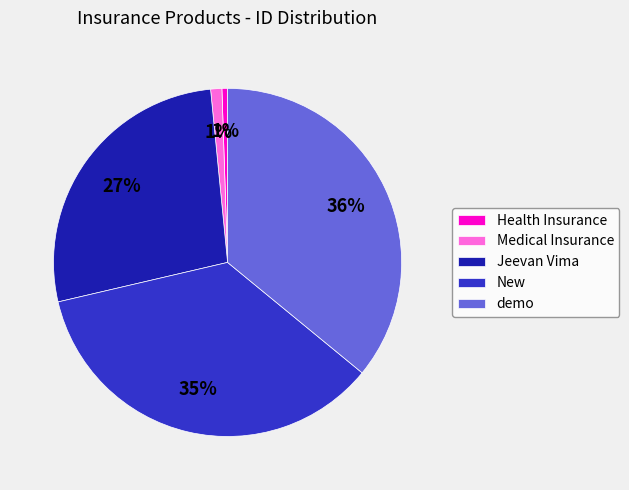

Is there a majority slice in this chart?

No